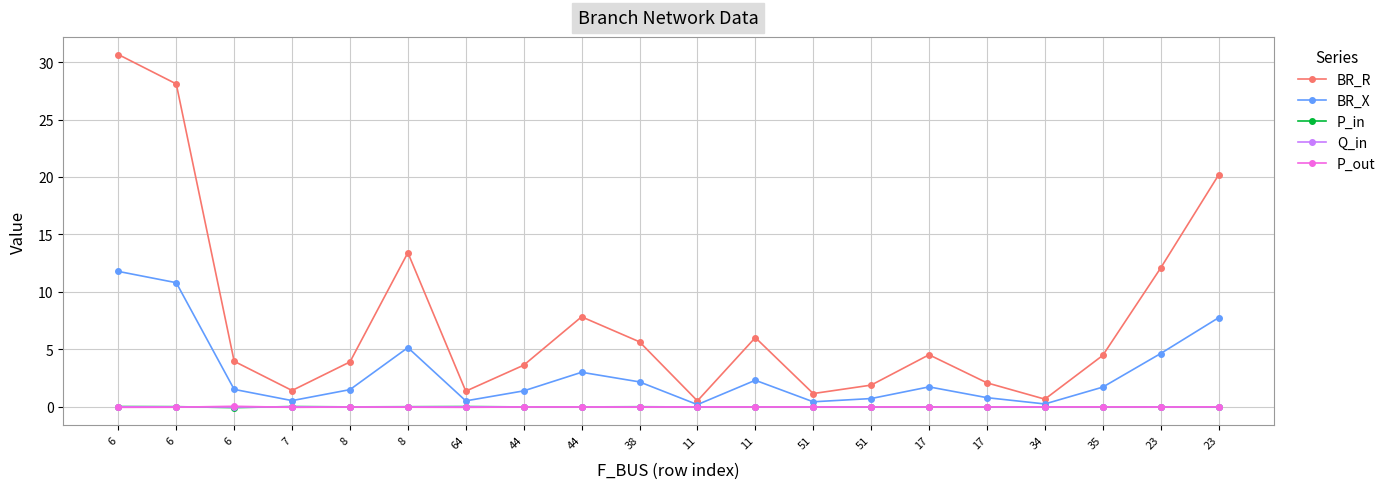

Which series has the largest total across all categories?

BR_R